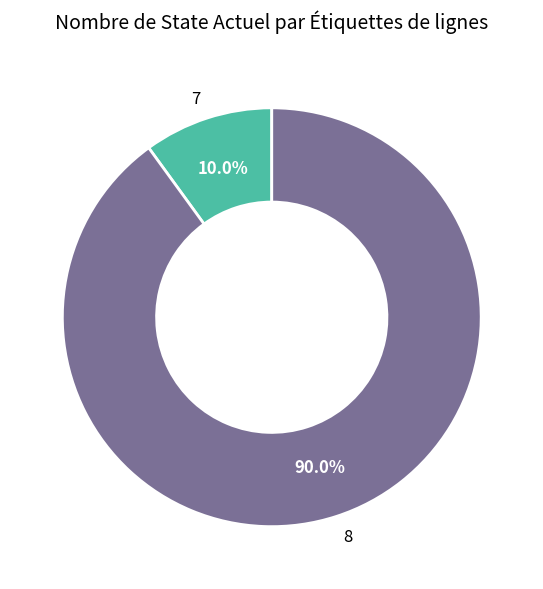

Which category accounts for the majority?

8